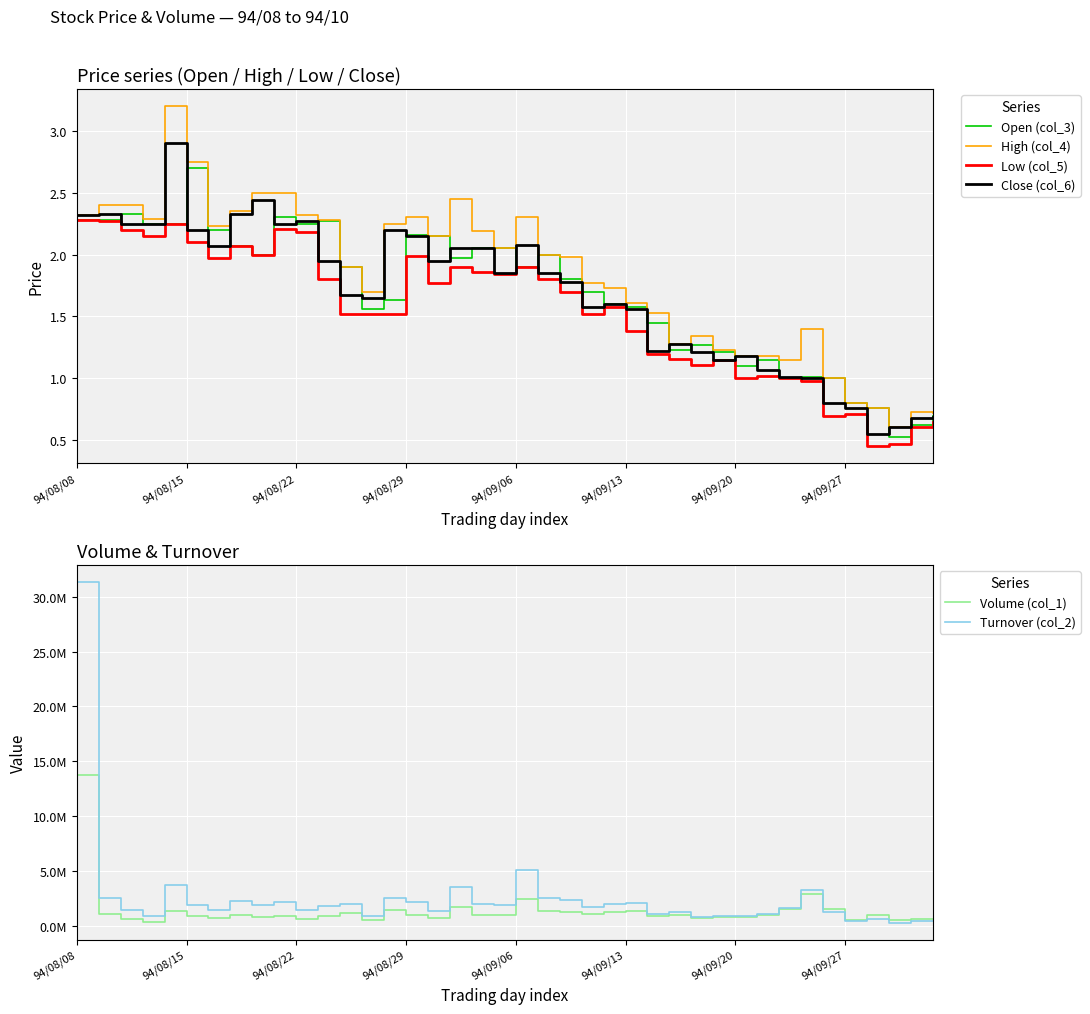

What is the maximum value for Low (col_5)?

2.3